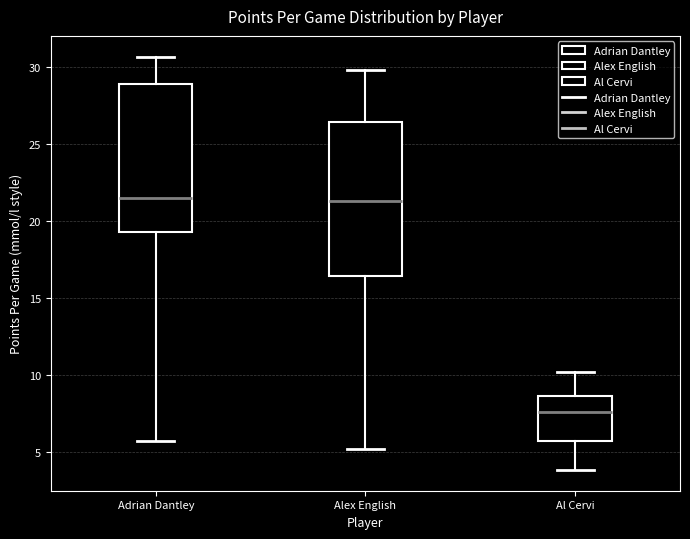

Reading left to right, transcribe this box plot: for each box, give where its median line is, the range the box spans, and where its two whiskers end, as read against the y-axis. The values are not printed on the chart, so give them approximately, as read against the axis.

Adrian Dantley: median 21.5, box 19.5 to 29.0, whiskers 5.5 to 30.5
Alex English: median 21.5, box 16.5 to 26.5, whiskers 5.0 to 30.0
Al Cervi: median 7.5, box 5.5 to 8.5, whiskers 4.0 to 10.0